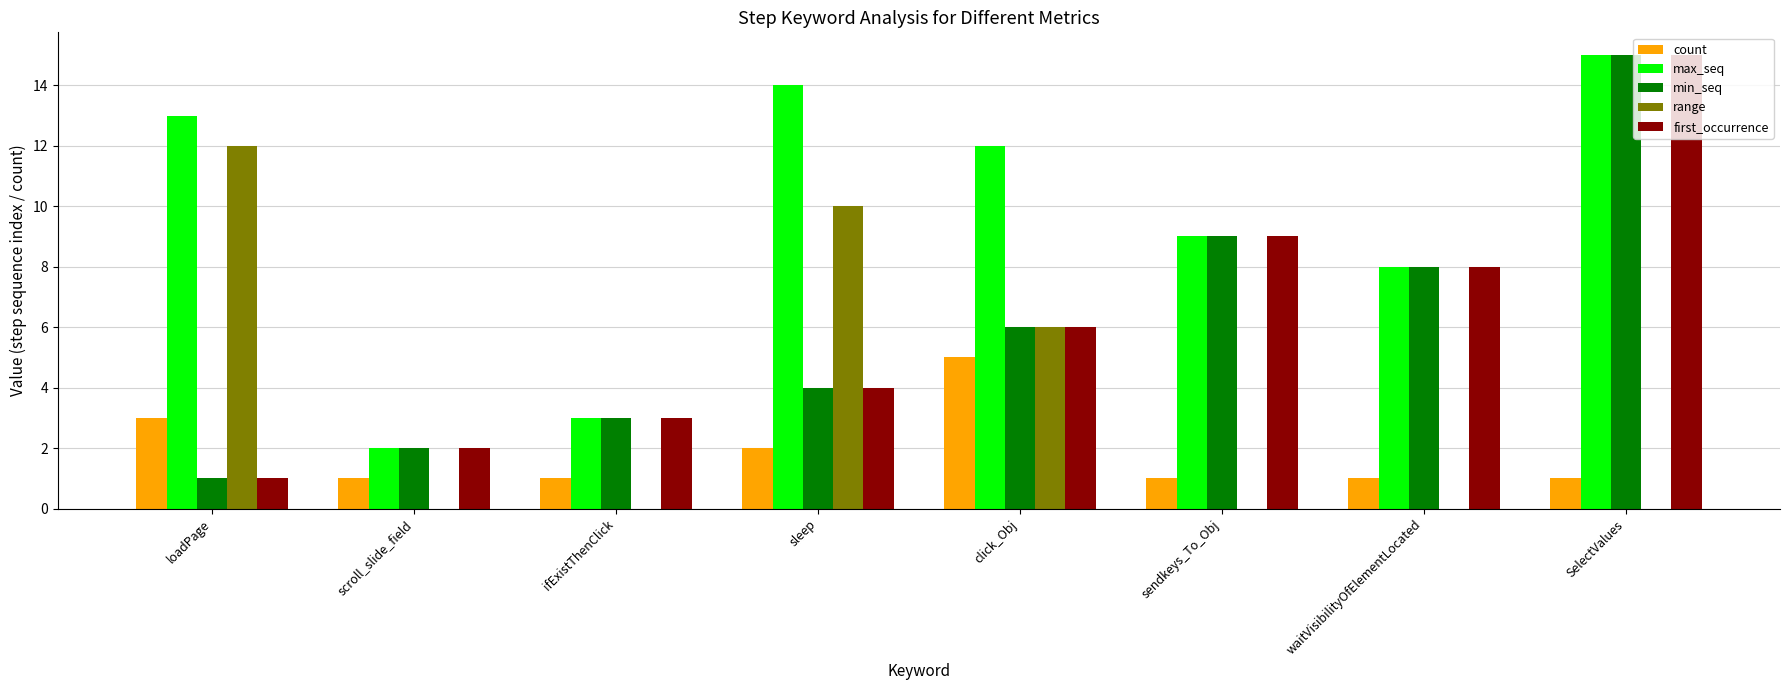

Reading left to right, list all the values displayed in this chart.

count: 3	1	1	2	5	1	1	1
max_seq: 13	2	3	14	12	9	8	15
min_seq: 1	2	3	4	6	9	8	15
range: 12	0	0	10	6	0	0	0
first_occurrence: 1	2	3	4	6	9	8	15